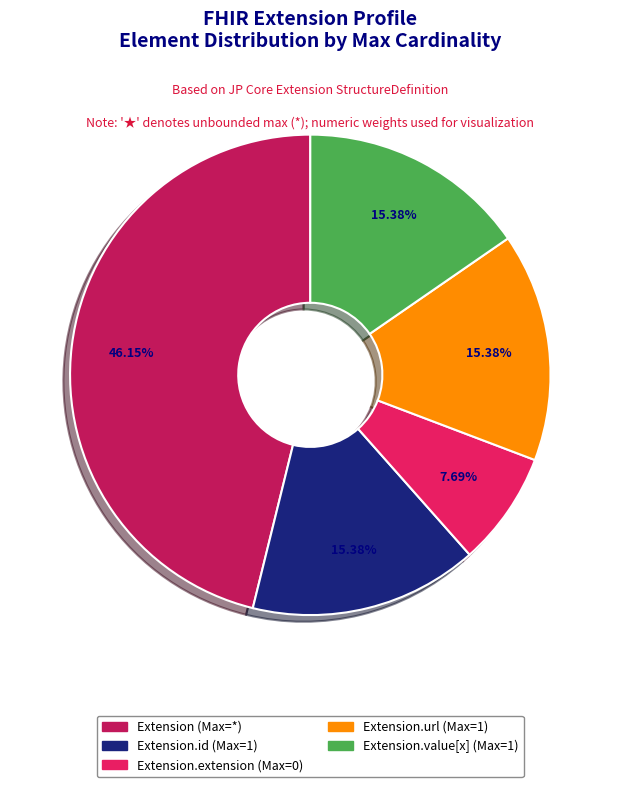

Is the sum of Extension.extension (Max=0) and Extension (Max=*) greater than half?

Yes